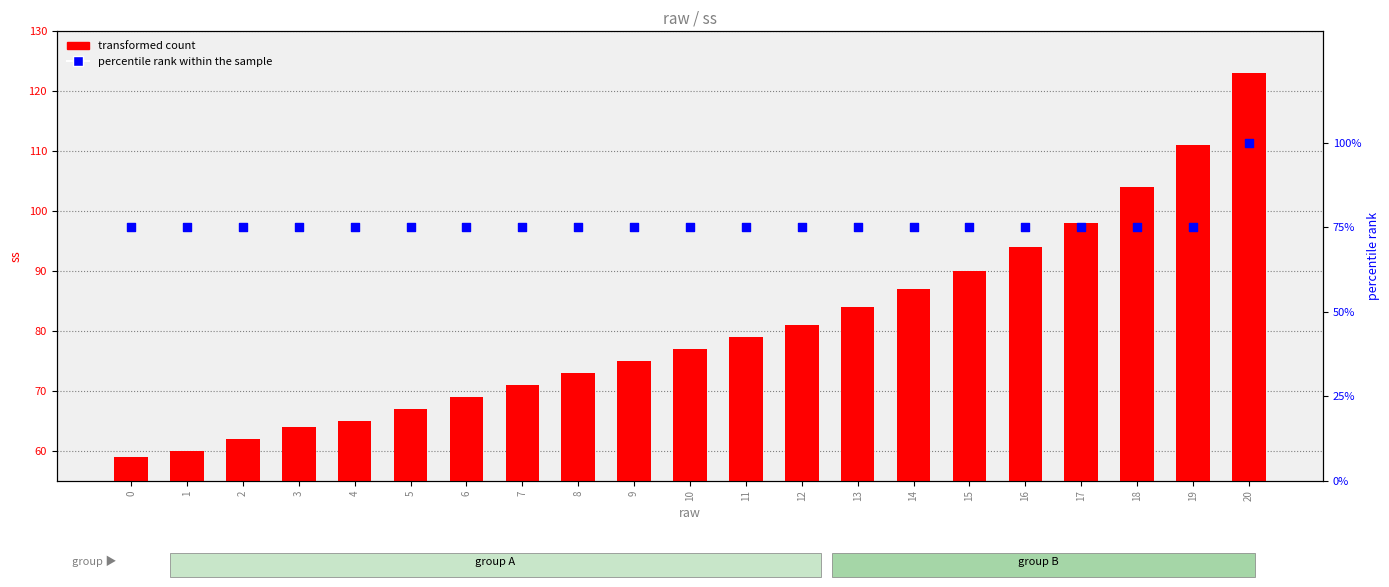

Which series reaches the minimum Y coordinate?

transformed count